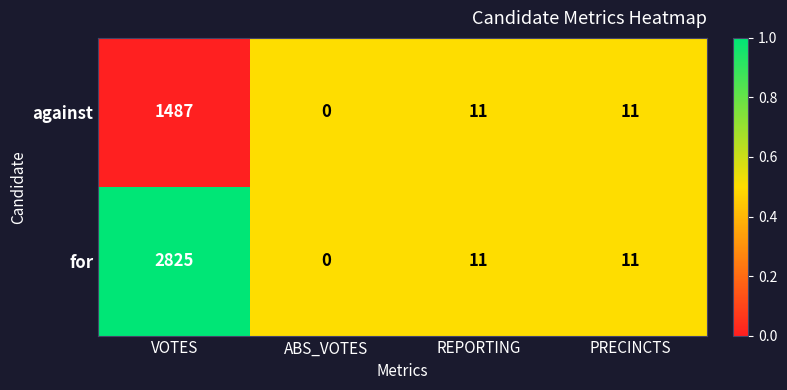

Which category has the highest value in the for series?

VOTES